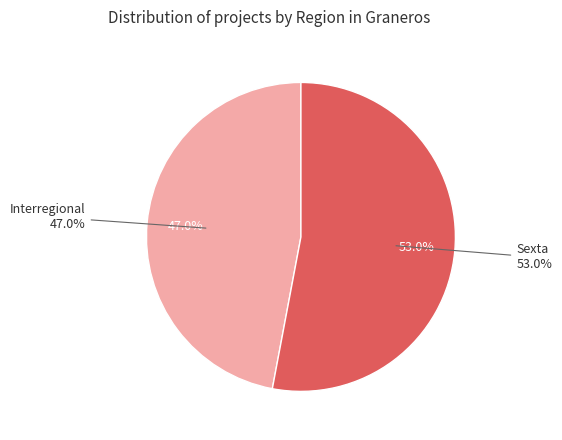

Which has a higher value, Sexta or Interregional?

Sexta